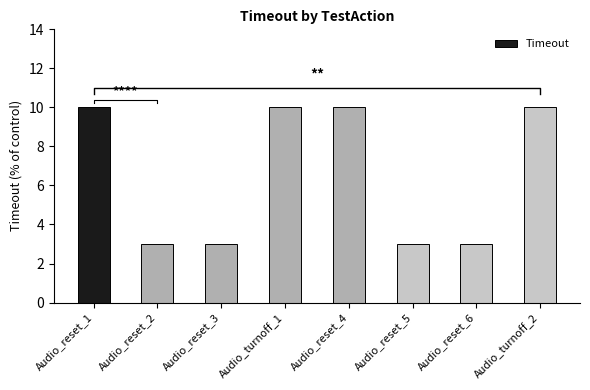

What is the smallest value displayed?

3